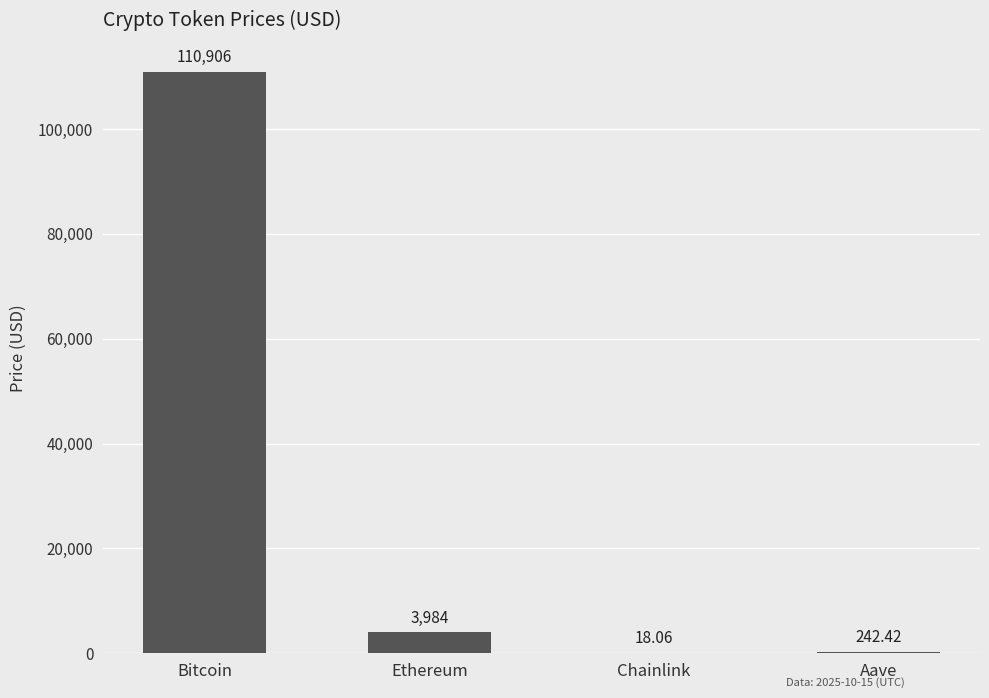

What is the change in value from Ethereum to Aave?

-3741.8